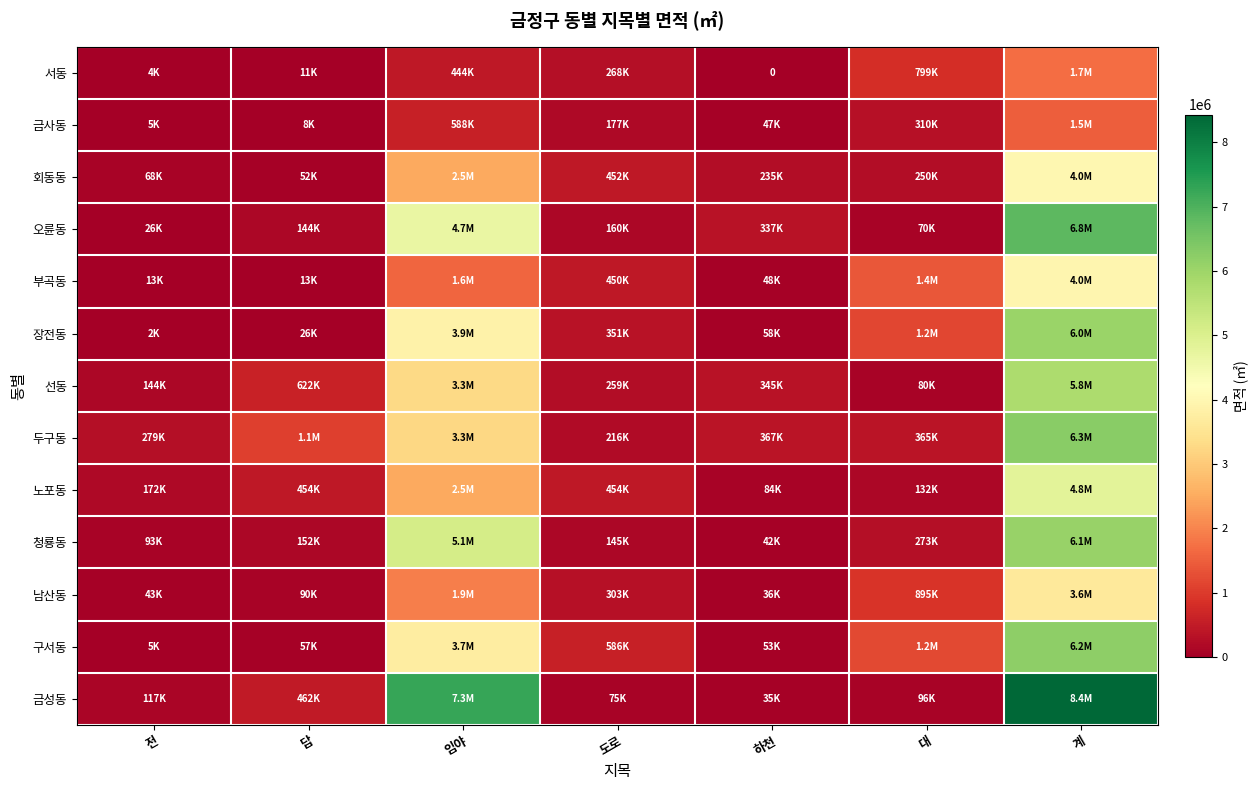

What is the sum of the 남산동 values at 대 and 도로?

1198139.0